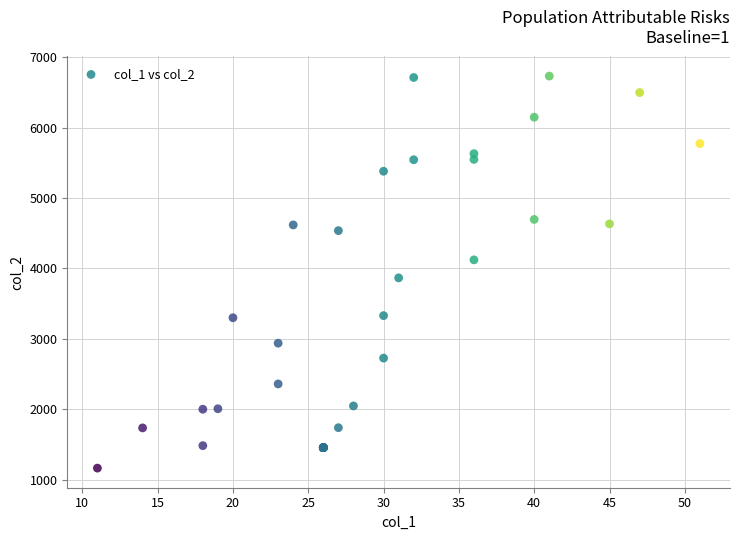

What Y value in the scatter plot is closest to 3948?

3866